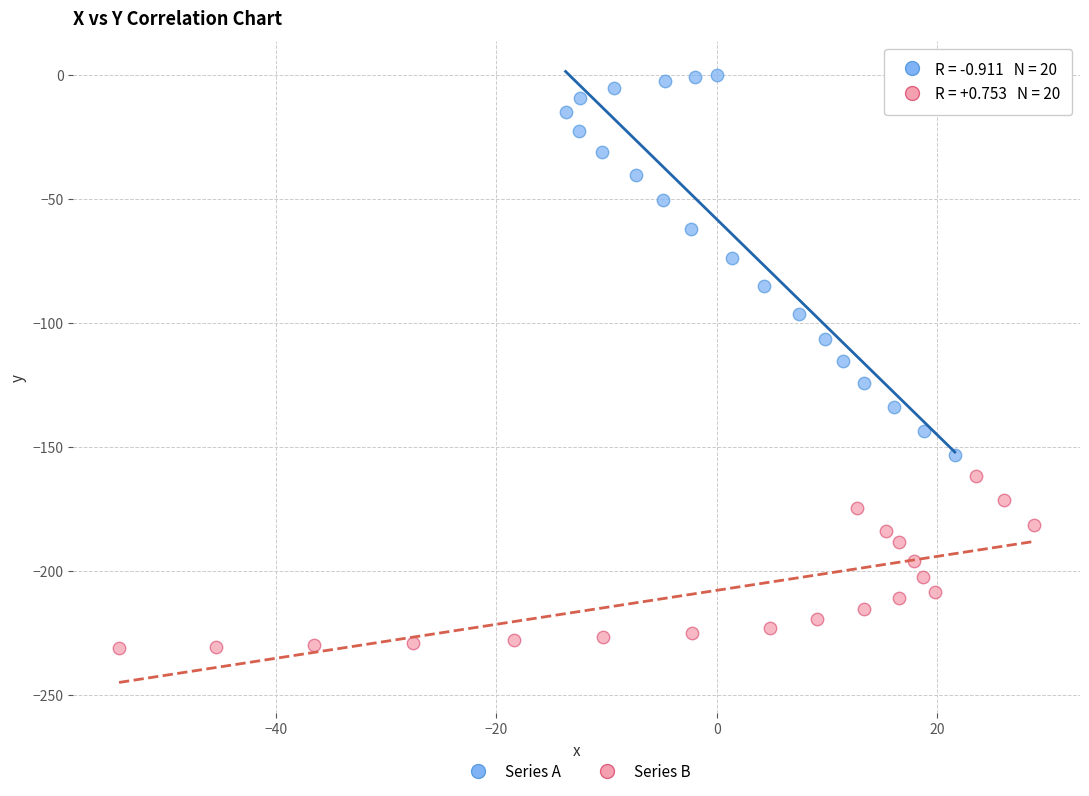

Which series contains the highest Y value?

Series A